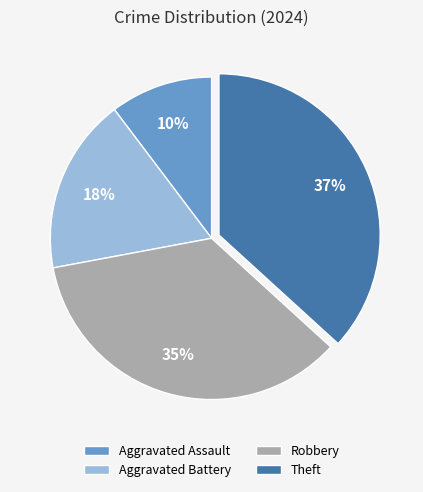

Is it true that Aggravated Battery is 18% of the pie?

True